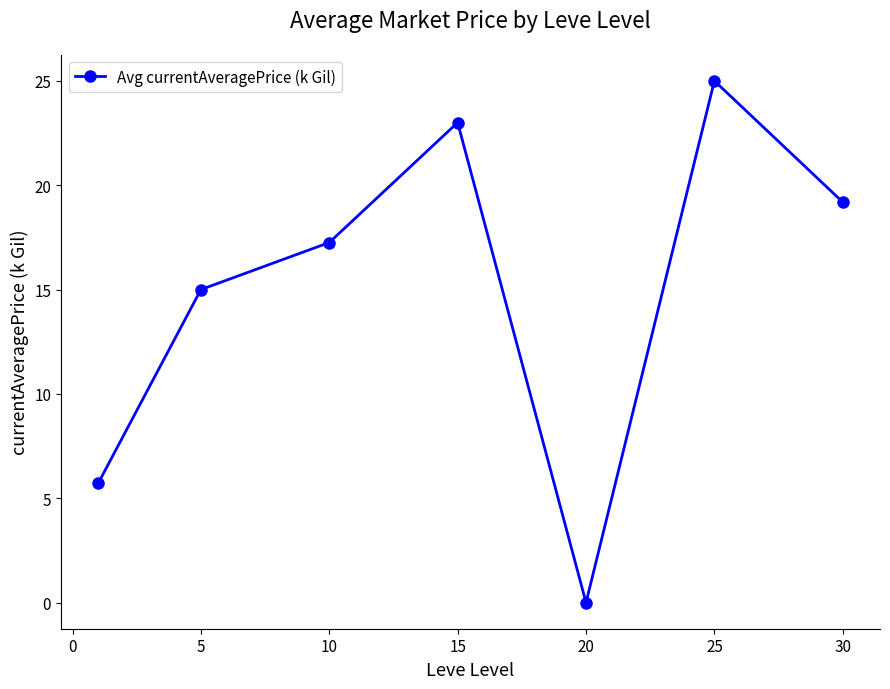

How many lines are shown in the chart?

1